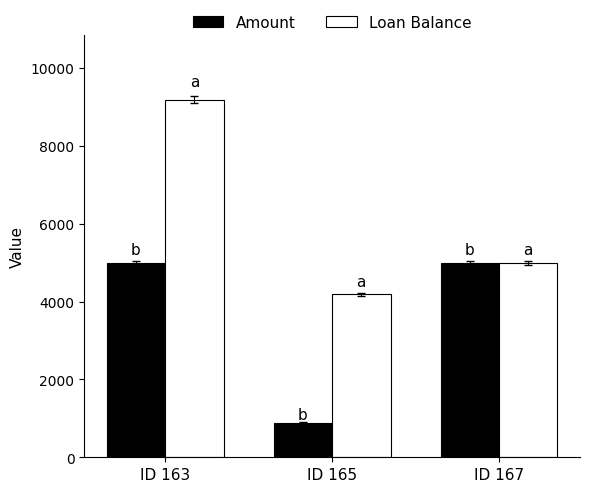

What is the approximate value of Amount at ID 163?

5000.0